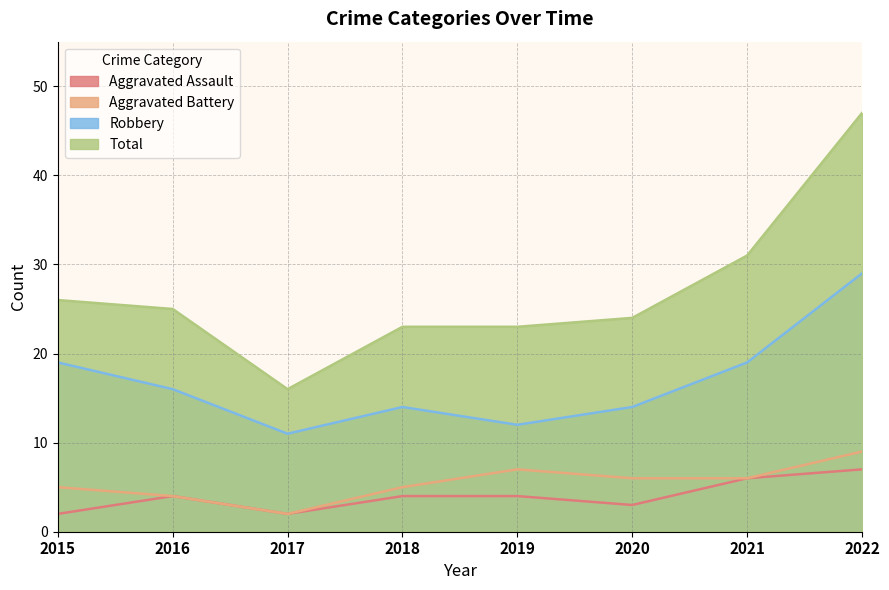

Which category has the lowest value across all series?

2015